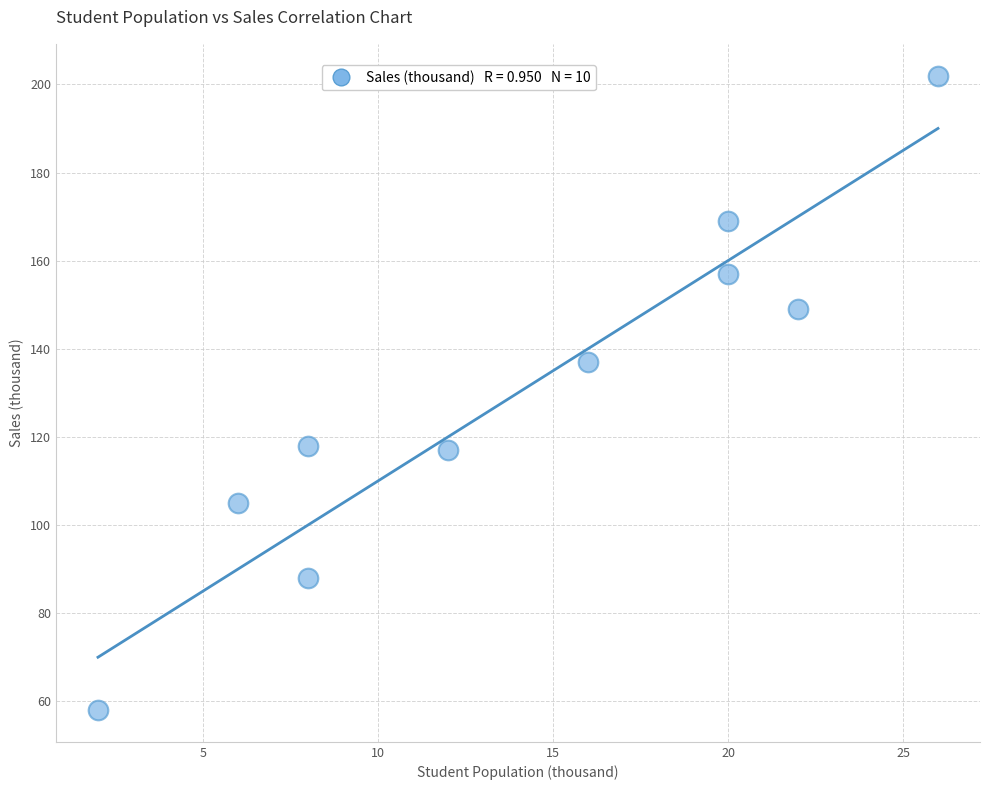

What Y value in the scatter plot is closest to 130?

137